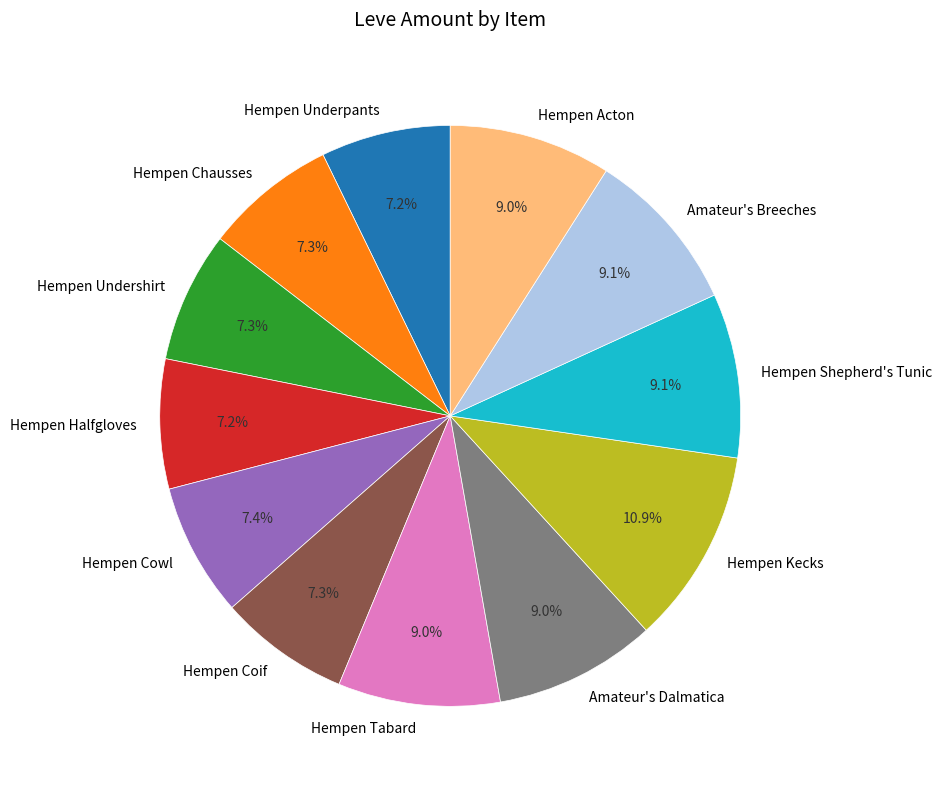

Which category has the biggest portion of the pie?

Hempen Kecks